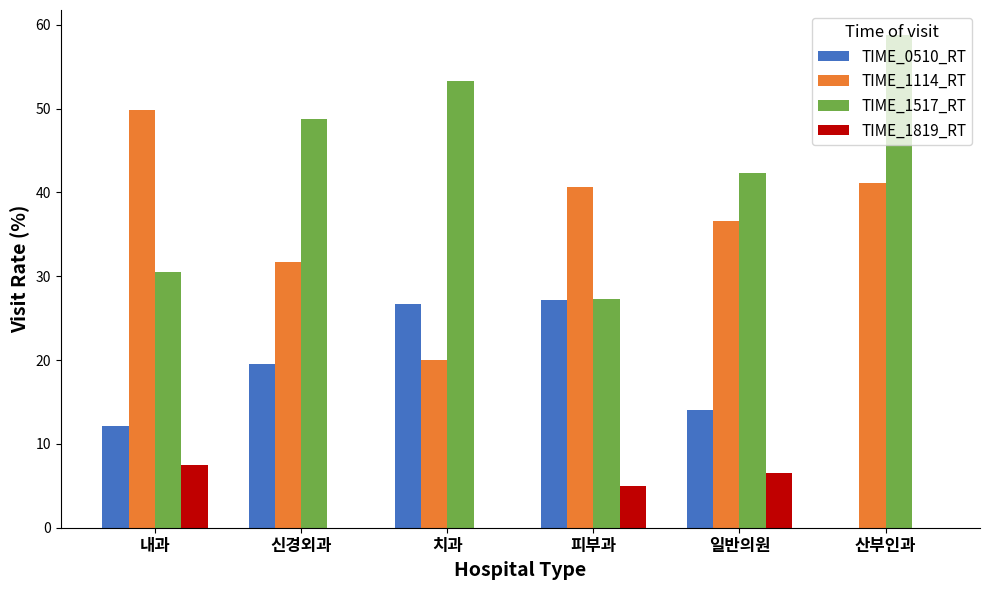

Which category has the highest value in the TIME_1114_RT series?

내과